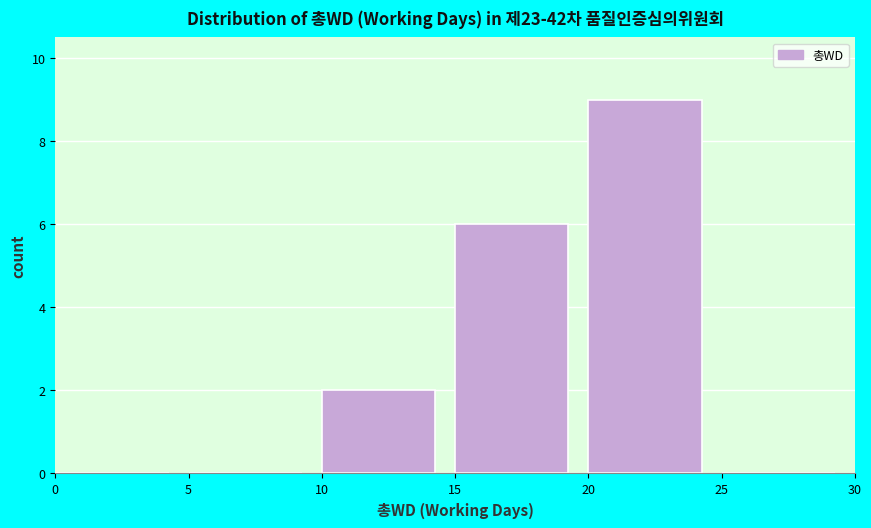

Reading left to right, transcribe this chart: for each bar, give the range it covers on the x-axis and its height. The values are not printed on the chart, so give them approximately, as read against the axis.

0 to 5: 0
5 to 10: 0
10 to 15: 2
15 to 20: 6
20 to 25: 9
25 to 30: 0